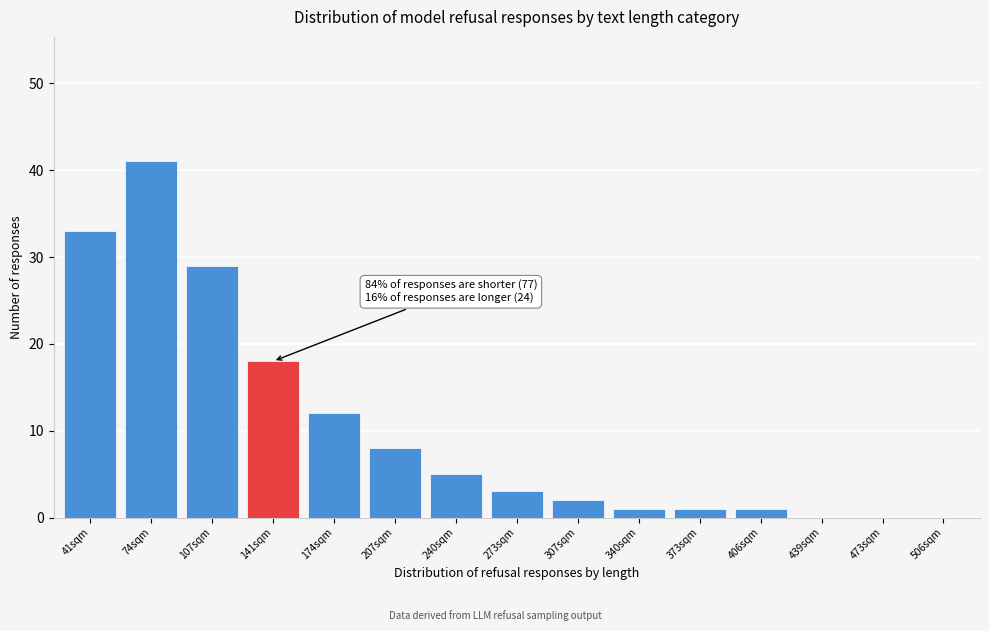

Reading left to right, transcribe all the data shown in this chart.

41sqm=33	74sqm=41	107sqm=29	141sqm=18	174sqm=12	207sqm=8	240sqm=5	273sqm=3	307sqm=2	340sqm=1	373sqm=1	406sqm=1	439sqm=0	473sqm=0	506sqm=0